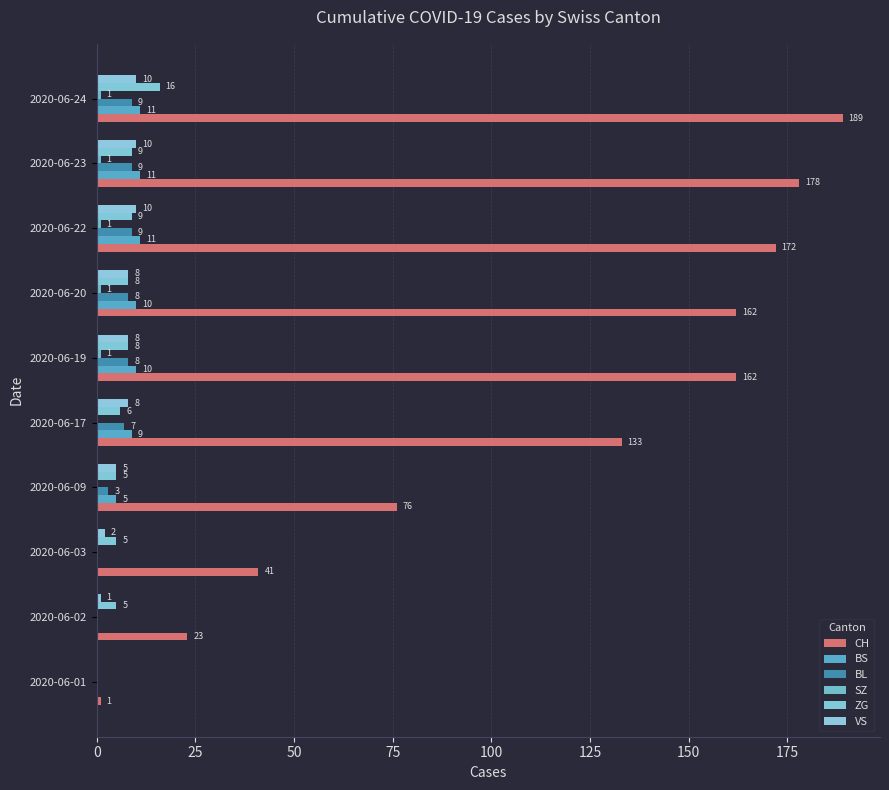

How many positive values does the BS series have?

7